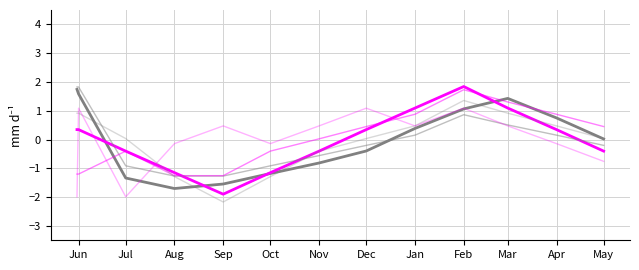

Reading left to right, transcribe all the data shown in this chart.

CH: 1.7	1.6	-1.3	-1.7	-1.5	-1.2	-0.8	-0.4	0.4	1.1	1.4	0.8	0.0
GE_pc: 0.3	0.3	-0.4	-1.2	-1.9	-1.2	-0.4	0.3	1.1	1.8	1.1	0.3	-0.4
FR_pc: 1.8	1.8	-0.9	-1.3	-1.3	-0.9	-0.6	-0.2	0.2	0.9	0.5	0.2	-0.2
JU_pc: -1.2	-1.2	-0.4	-1.3	-1.3	-0.4	0.0	0.5	0.9	1.7	1.3	0.9	0.5
BE_pc: 0.9	0.9	0.0	-1.3	-2.2	-1.3	-0.4	0.0	0.5	1.4	0.9	0.5	0.0
BS_pc: -2.0	1.1	-2.0	-0.1	0.5	-0.1	0.5	1.1	0.5	1.1	0.5	-0.1	-0.8